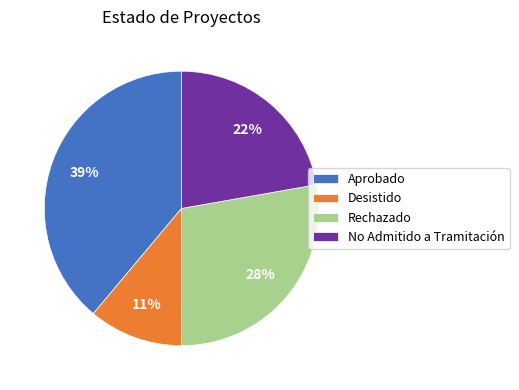

The No Admitido a Tramitación slice represents 30% of the pie. True or false?

False